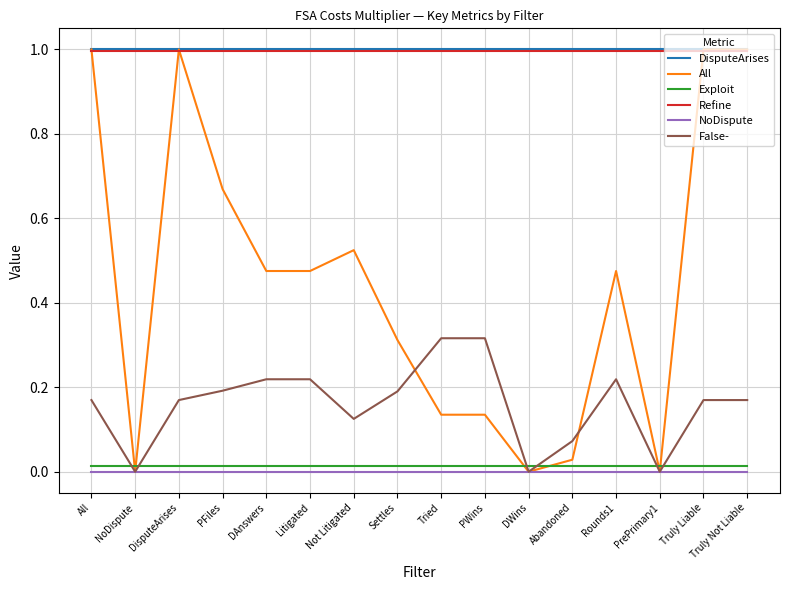

Is the value of False- at PFiles greater than the value of All at Truly Not Liable?

No